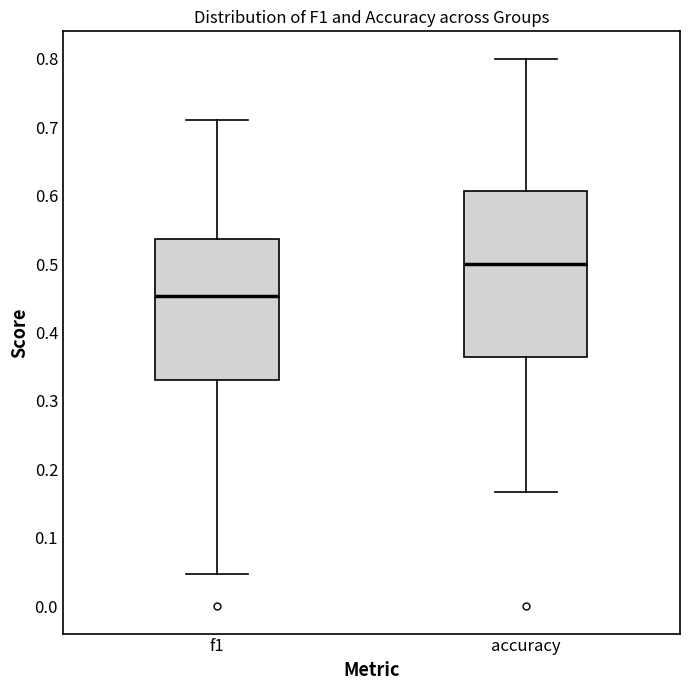

Reading left to right, read every box against the y-axis: the position of its median line, the range the box covers, and the ends of its whiskers. The values are not printed on the chart, so give them approximately, as read against the axis.

f1: median 0.45, box 0.33 to 0.54, whiskers 0.05 to 0.71
accuracy: median 0.50, box 0.36 to 0.61, whiskers 0.17 to 0.80